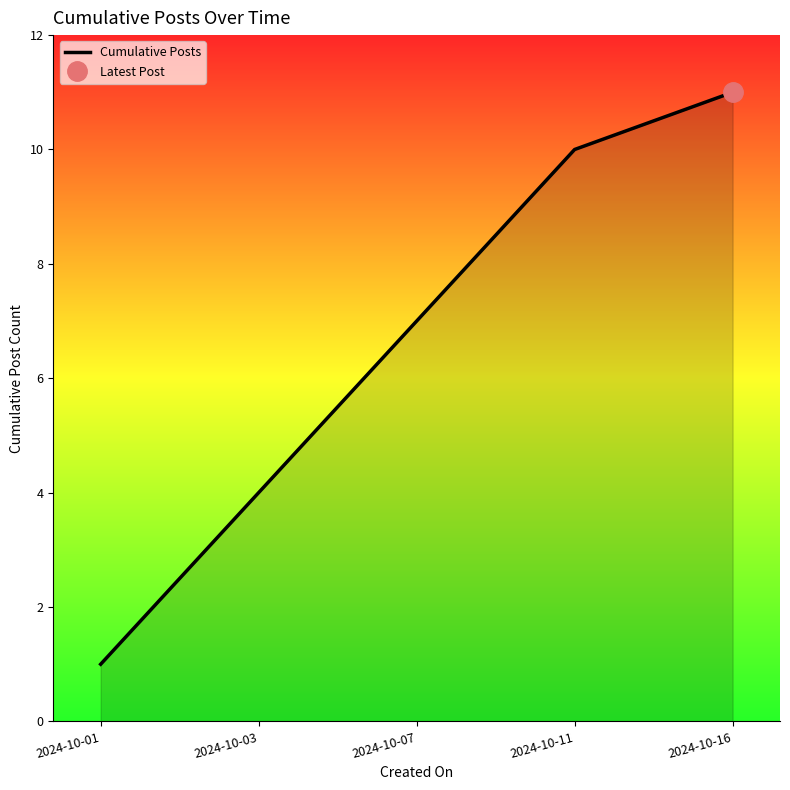

The chart shows a value of 1 at 2024-10-01. True or false?

True